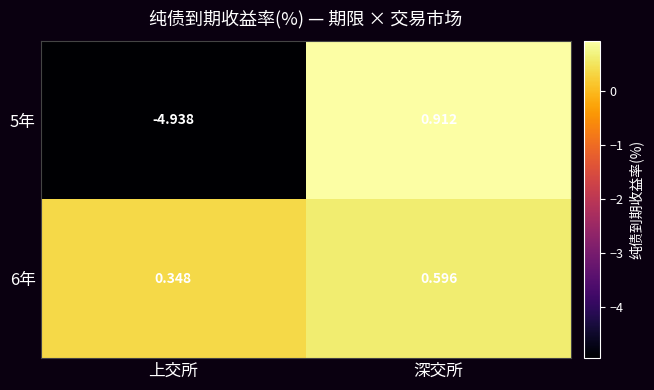

List the series in order of their peak value, highest first.

5年, 6年